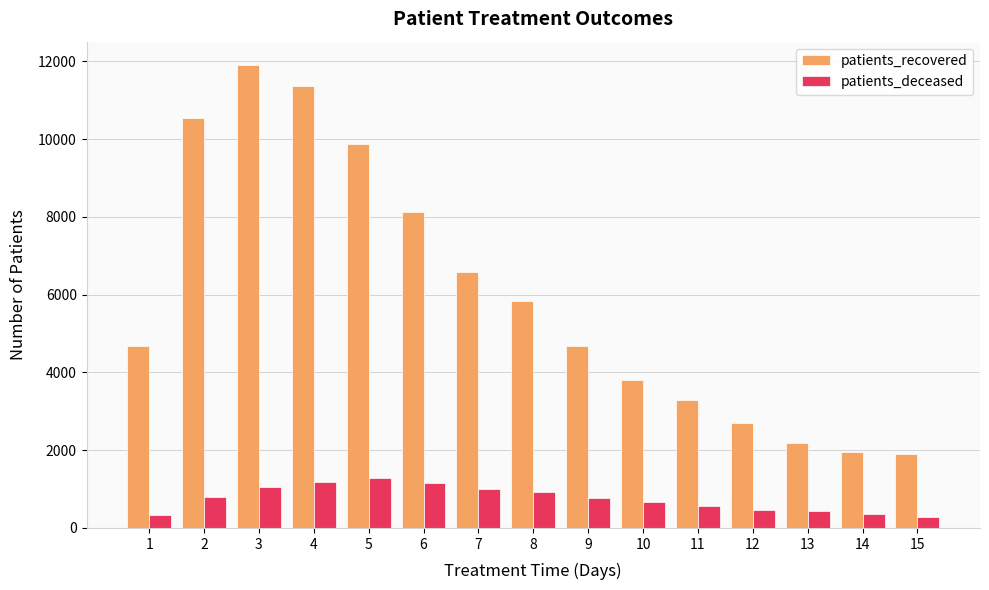

Is the value of patients_recovered at 7 greater than the value of patients_deceased at 2?

Yes